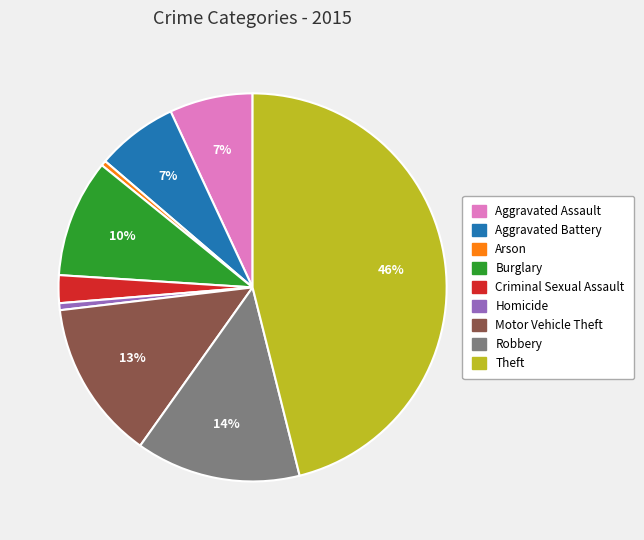

To the nearest percent, what is the difference between the largest and smallest slice percentages?

46%